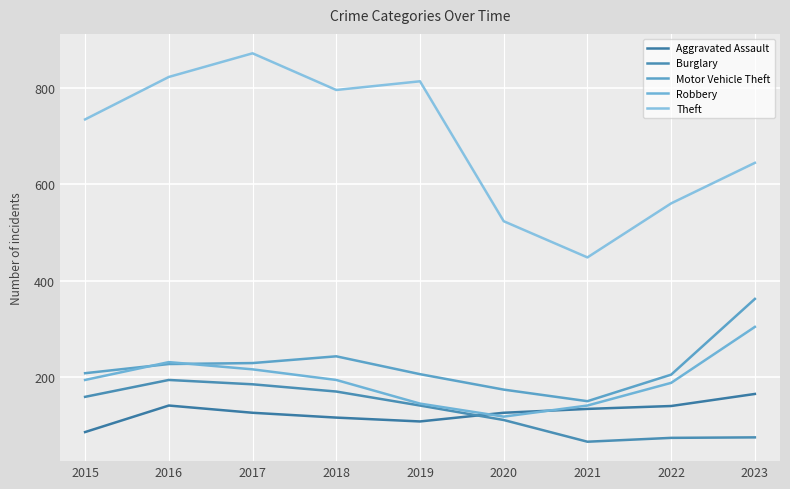

Is the value of Theft at 2018 greater than the value of Aggravated Assault at 2019?

Yes